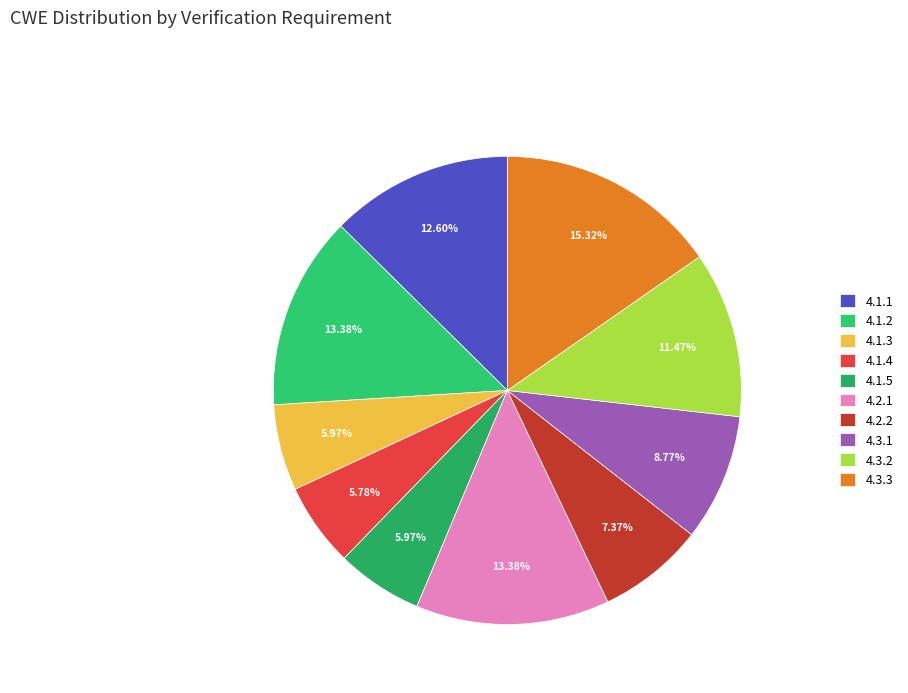

Combined, what portion of the pie is 4.2.2 and 4.3.1?

16.1%